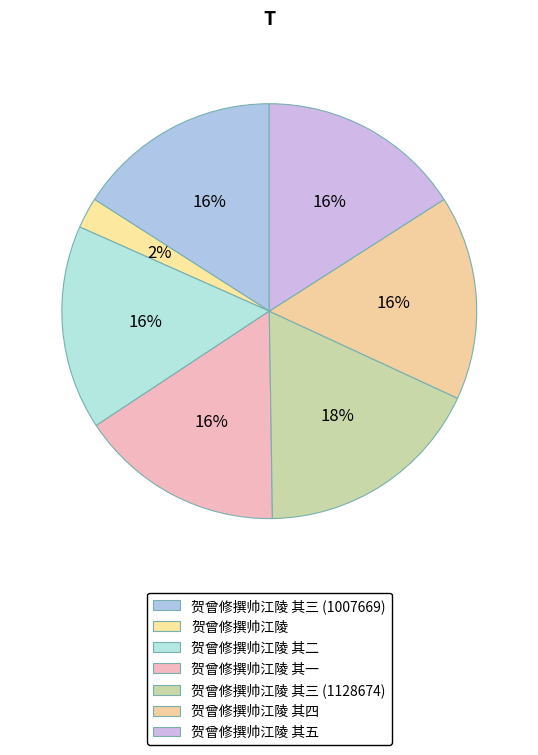

What is the change in value from 贺曾修撰帅江陵 其三 (1128674) to 贺曾修撰帅江陵 其五?

-121003